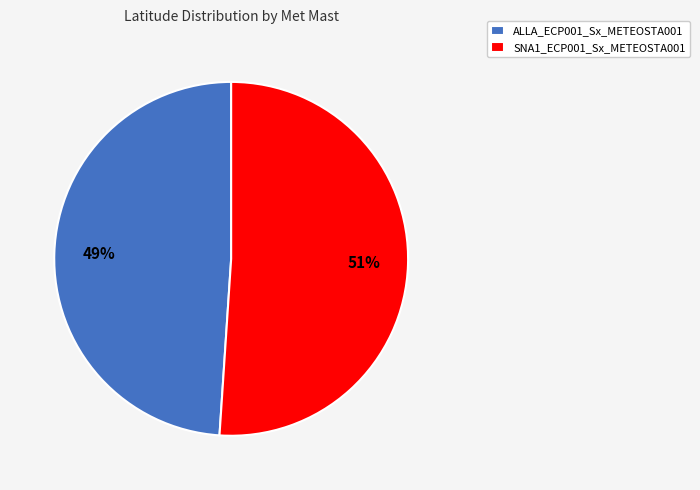

Which has a higher value, SNA1_ECP001_Sx_METEOSTA001 or ALLA_ECP001_Sx_METEOSTA001?

SNA1_ECP001_Sx_METEOSTA001